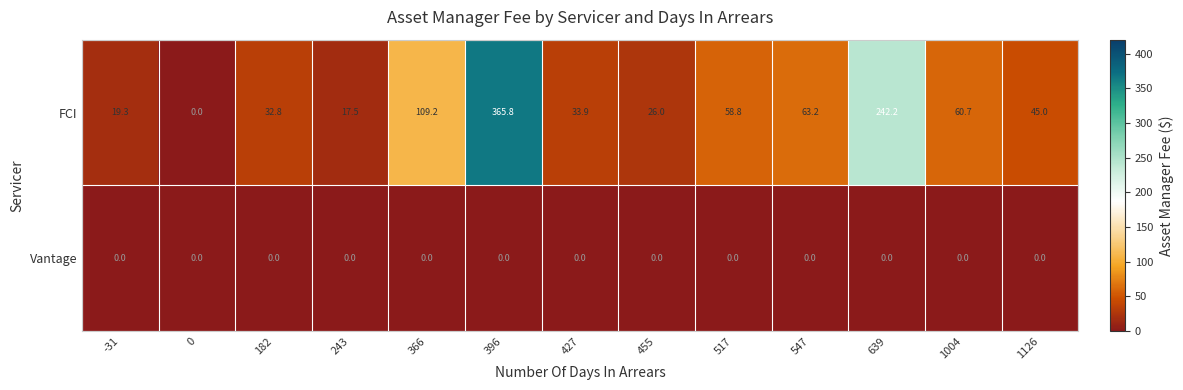

What is the sum of the FCI values at 427 and 517?

92.7